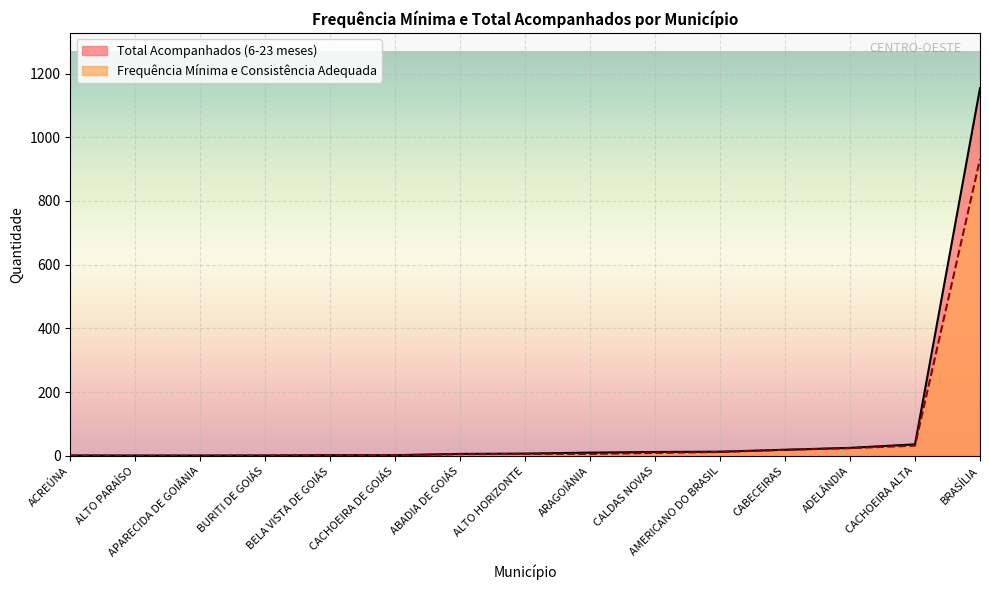

Is it true that Frequência Mínima e Consistência Adequada equals 0 at APARECIDA DE GOIÂNIA?

True